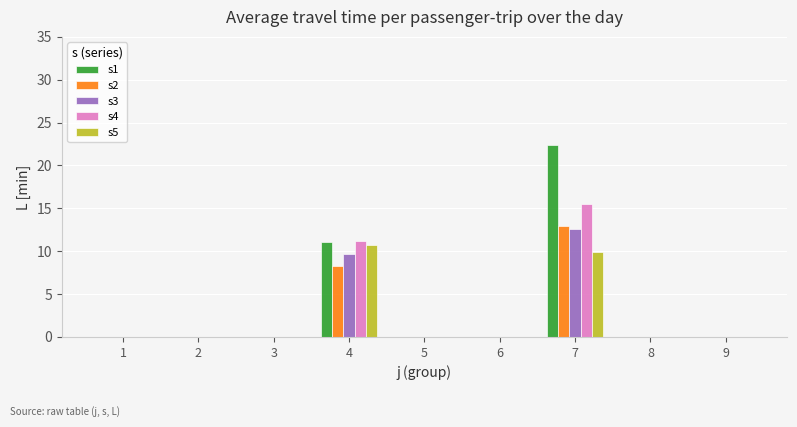

At which category is the sum across all series the highest?

7